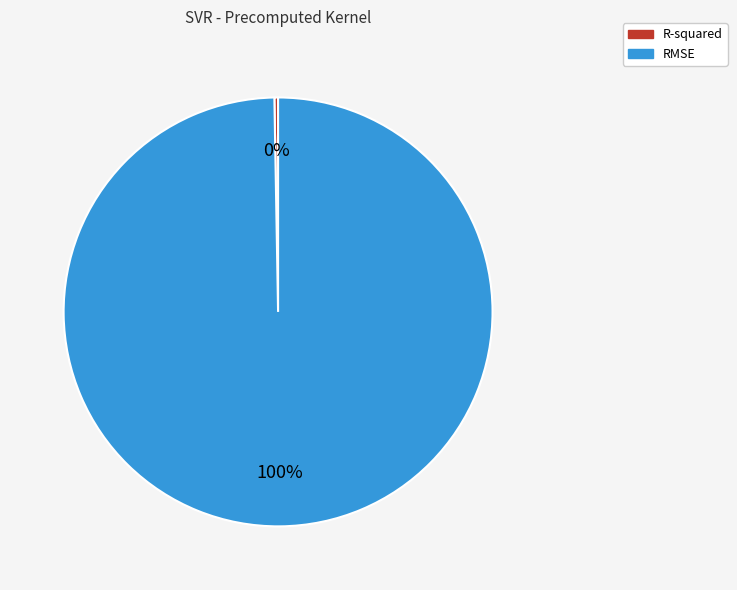

Which category has the biggest portion of the pie?

RMSE